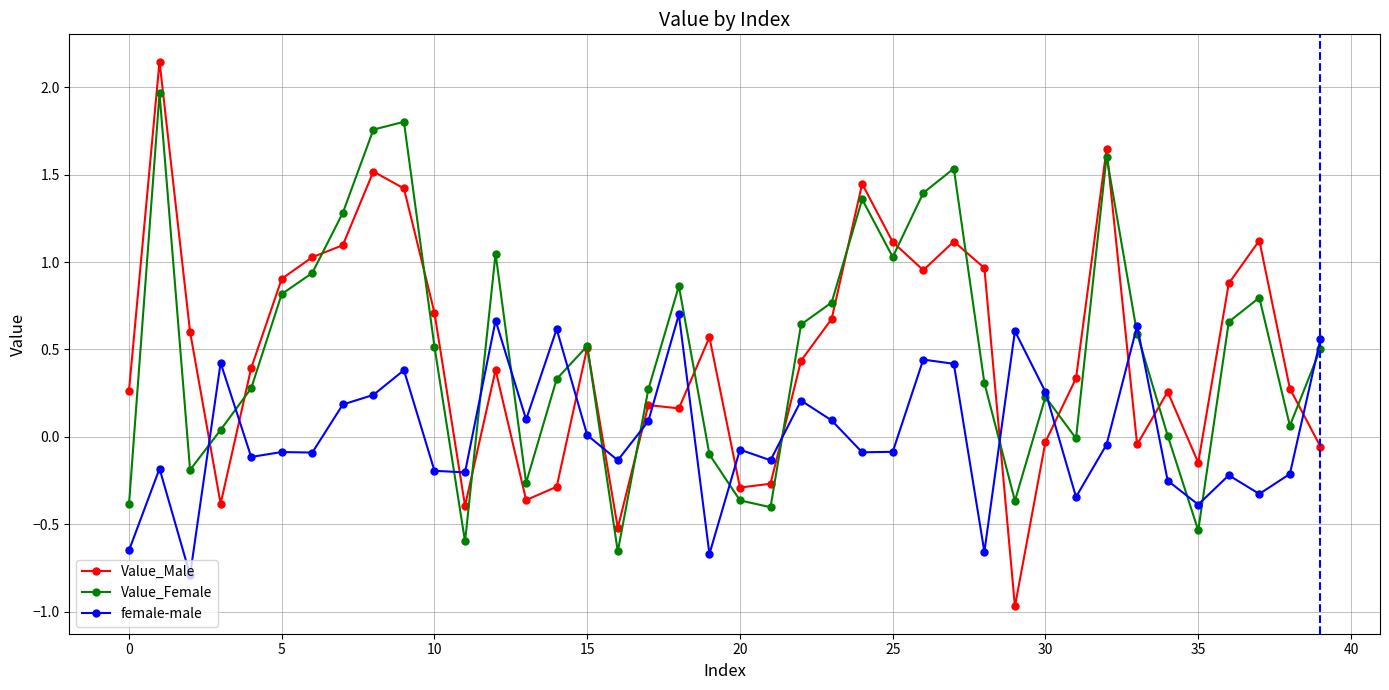

Which series ends up on top after the final intersection of Value_Male and female-male?

female-male